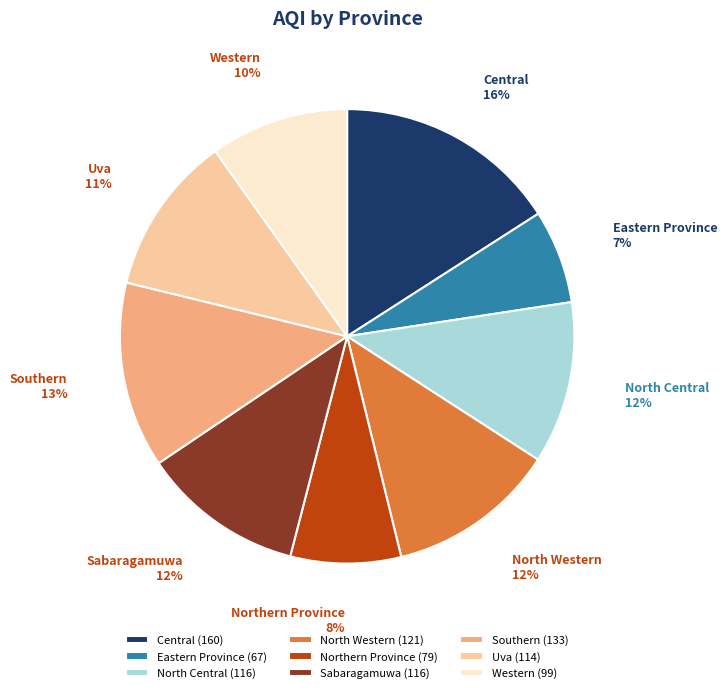

To the nearest percent, what portion does Southern represent?

13%